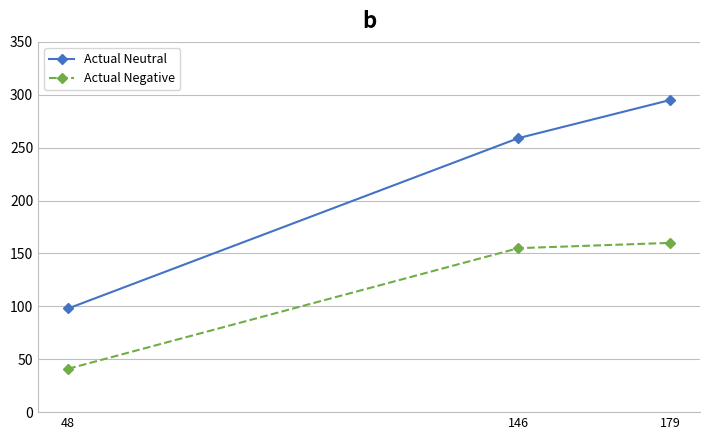

Rank the series by their maximum value, from highest to lowest.

Actual Neutral, Actual Negative